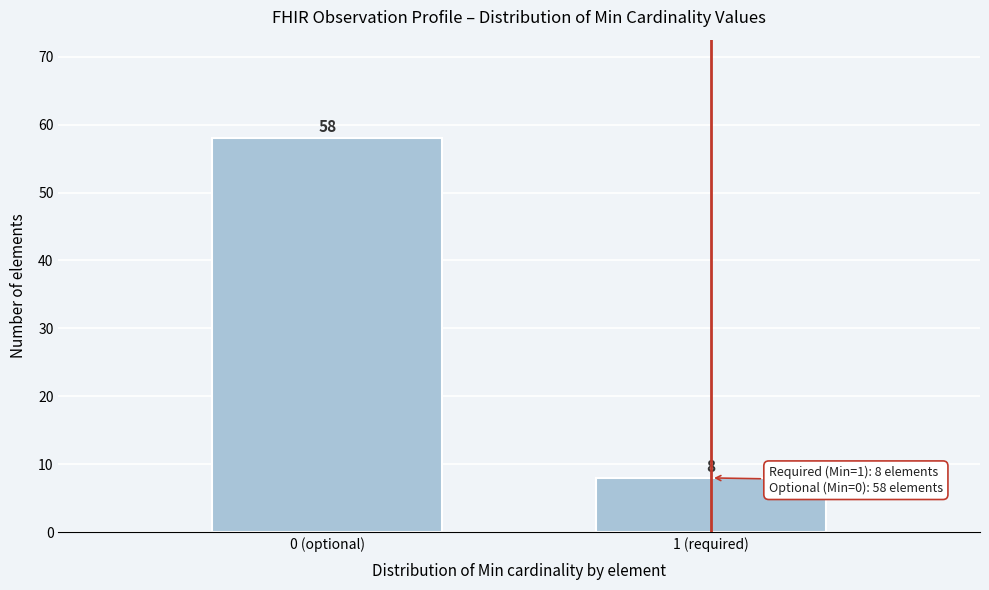

Reading left to right, list all the values displayed in this chart.

0 (optional)=58	1 (required)=8